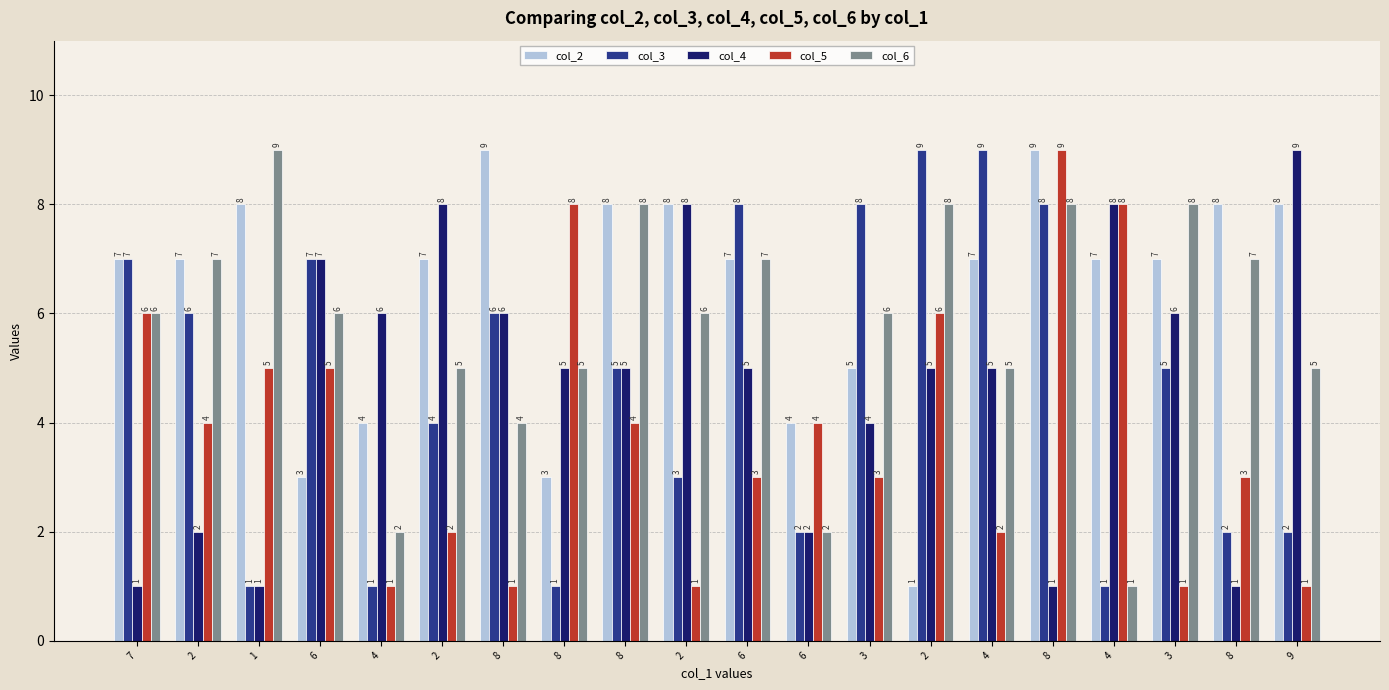

Which series has the largest total across all categories?

col_2